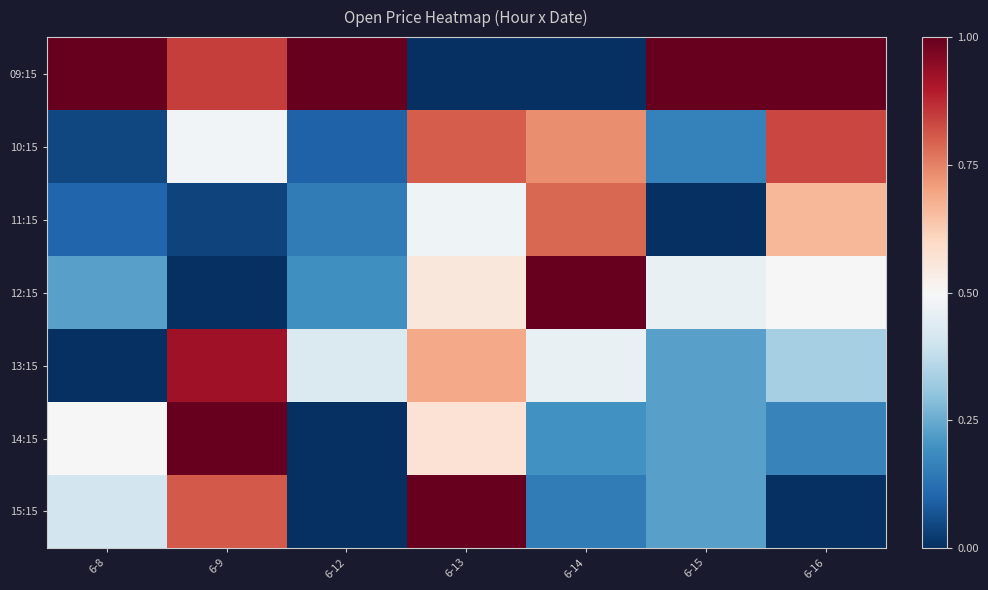

Reading left to right, transcribe all the data shown in this chart.

09:15: 6-8=1.0	6-9=0.8	6-12=1.0	6-13=0.0	6-14=0.0	6-15=1.0	6-16=1.0
10:15: 6-8=0.0	6-9=0.5	6-12=0.1	6-13=0.8	6-14=0.7	6-15=0.2	6-16=0.8
11:15: 6-8=0.1	6-9=0.0	6-12=0.2	6-13=0.5	6-14=0.8	6-15=0.0	6-16=0.7
12:15: 6-8=0.2	6-9=0.0	6-12=0.2	6-13=0.6	6-14=1.0	6-15=0.5	6-16=0.5
13:15: 6-8=0.0	6-9=0.9	6-12=0.4	6-13=0.7	6-14=0.5	6-15=0.2	6-16=0.3
14:15: 6-8=0.5	6-9=1.0	6-12=0.0	6-13=0.6	6-14=0.2	6-15=0.2	6-16=0.2
15:15: 6-8=0.4	6-9=0.8	6-12=0.0	6-13=1.0	6-14=0.2	6-15=0.2	6-16=0.0